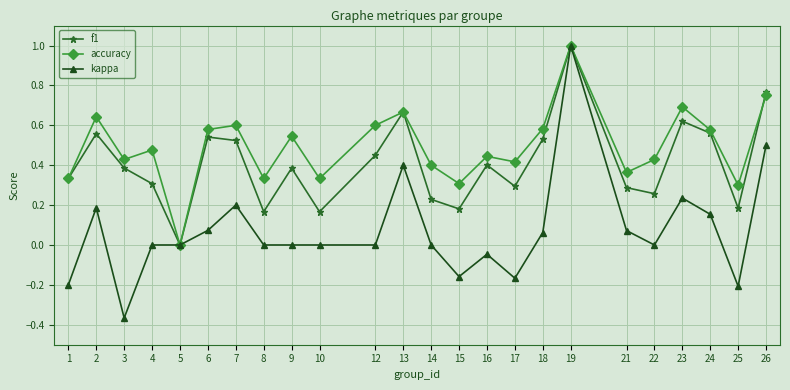

Which series has the largest range (max minus min)?

kappa